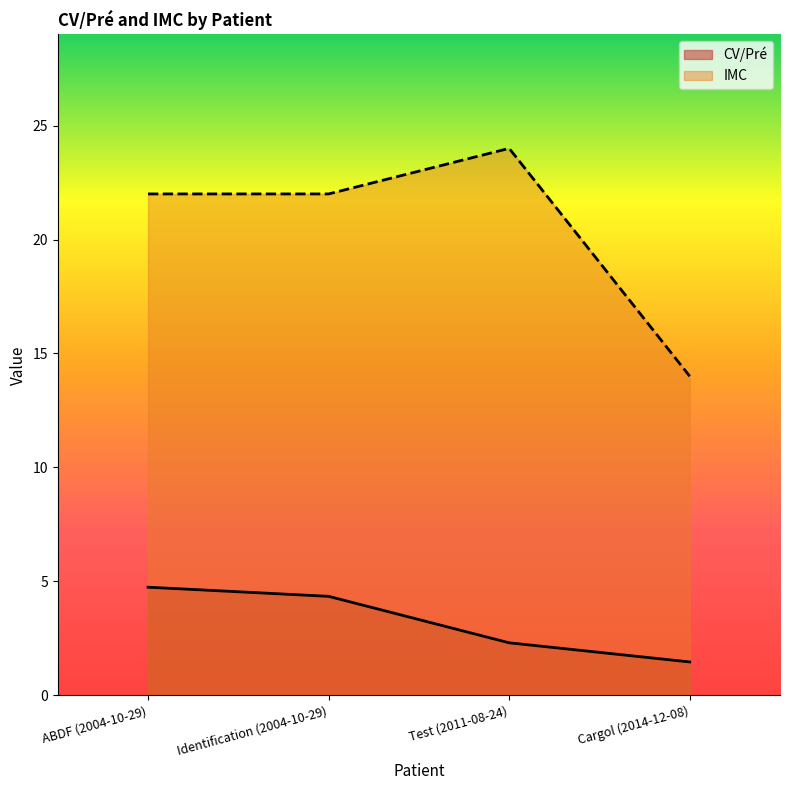

Rank the categories by CV/Pré value from lowest to highest.

Cargol (2014-12-08), Test (2011-08-24), Identification (2004-10-29), ABDF (2004-10-29)